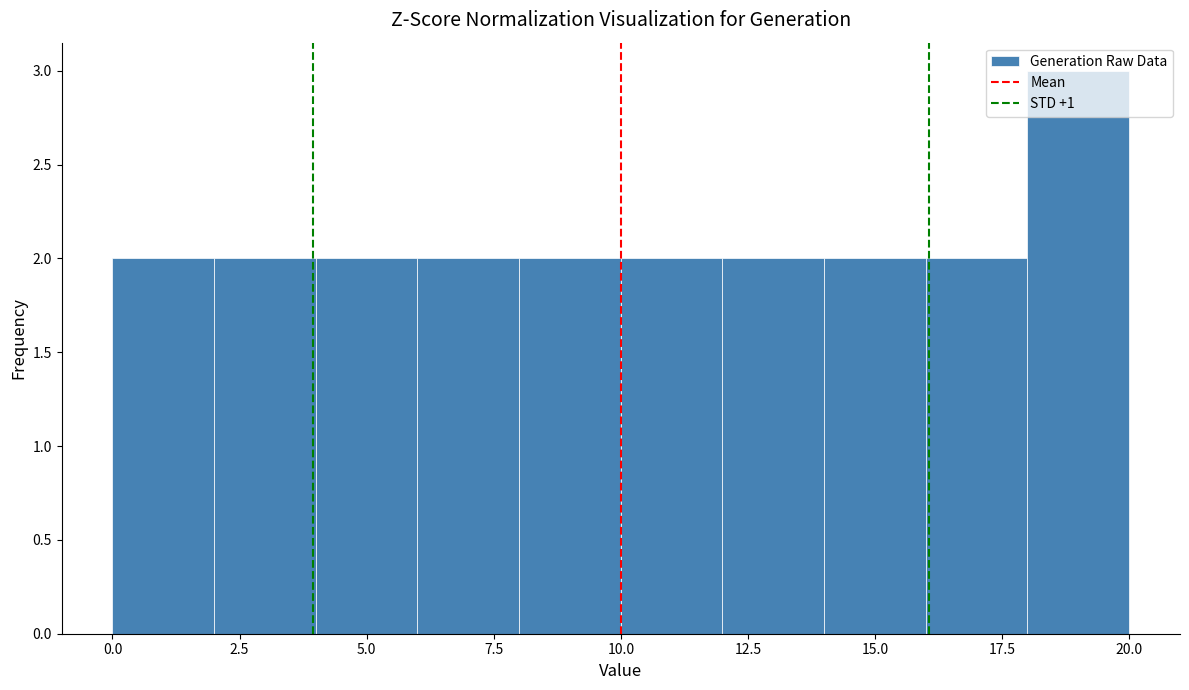

Reading left to right, list every bar in this chart as the range it spans on the x-axis followed by its height. The values are not printed on the chart, so give them approximately, as read against the axis.

0 to 2: 2
2 to 4: 2
4 to 6: 2
6 to 8: 2
8 to 10: 2
10 to 12: 2
12 to 14: 2
14 to 16: 2
16 to 18: 2
18 to 20: 3